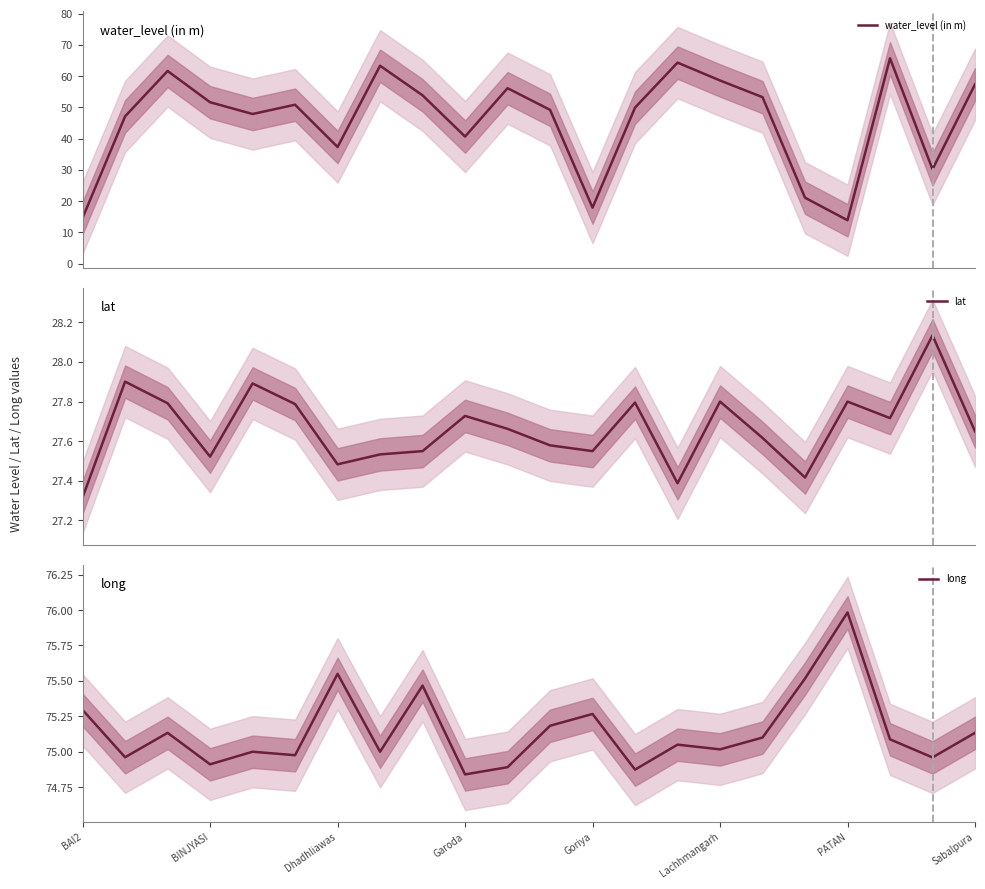

True or false: lat and water_level (in m) cross at least once.

True